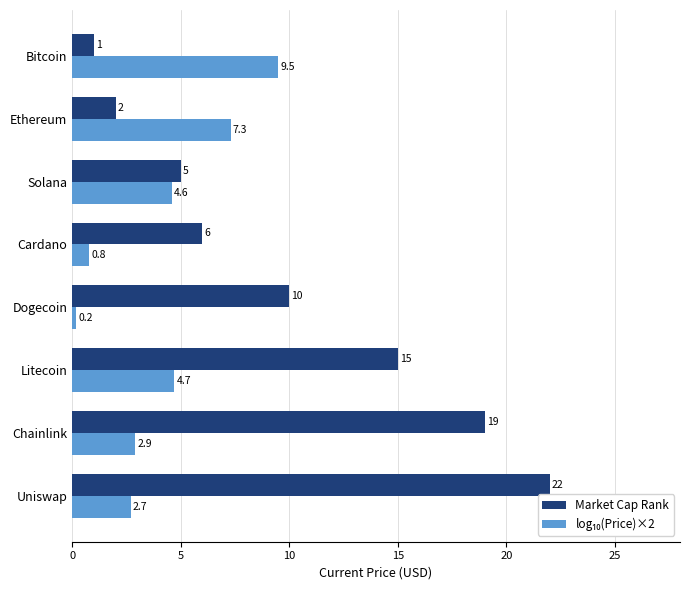

At which category does the chart reach its minimum across all series?

Dogecoin